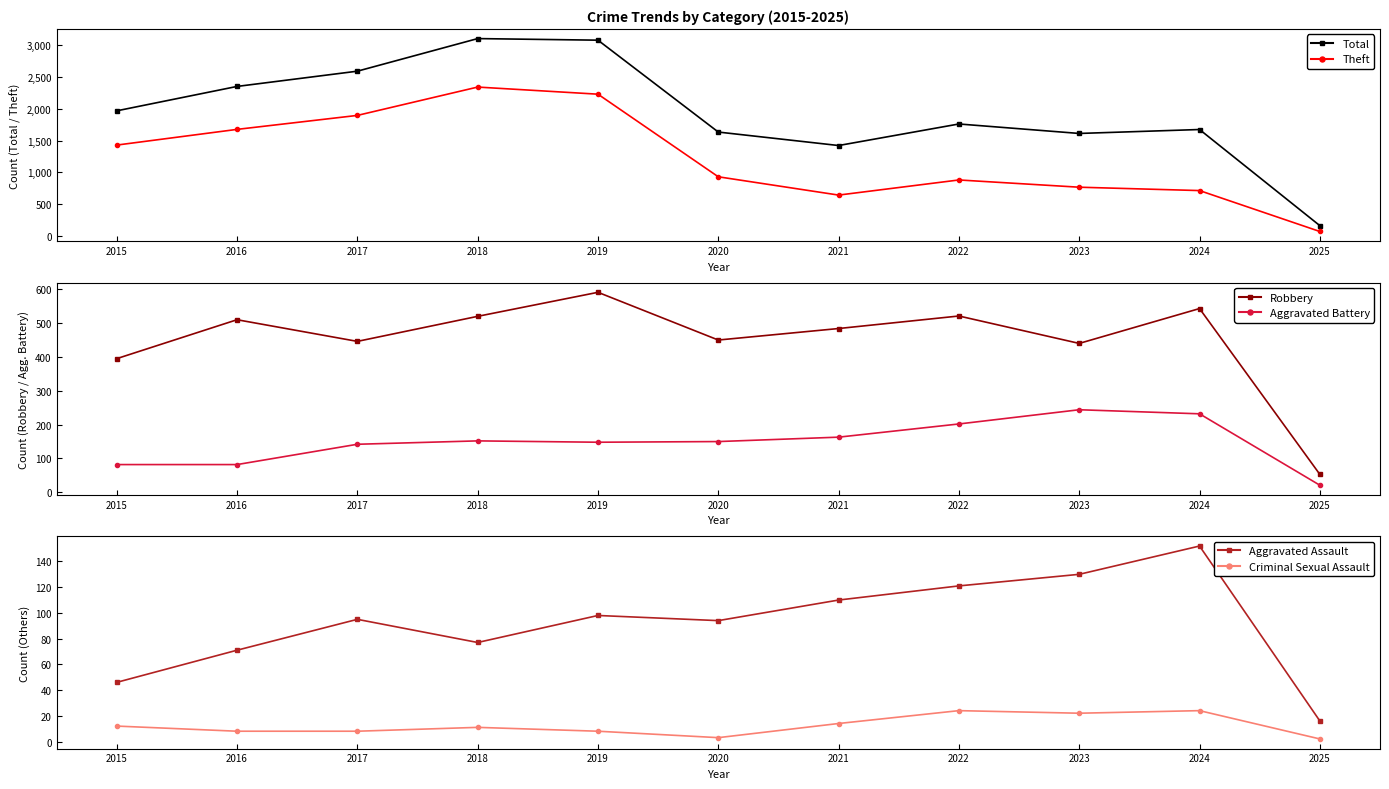

True or false: Theft has more than 0 interior local peaks.

True